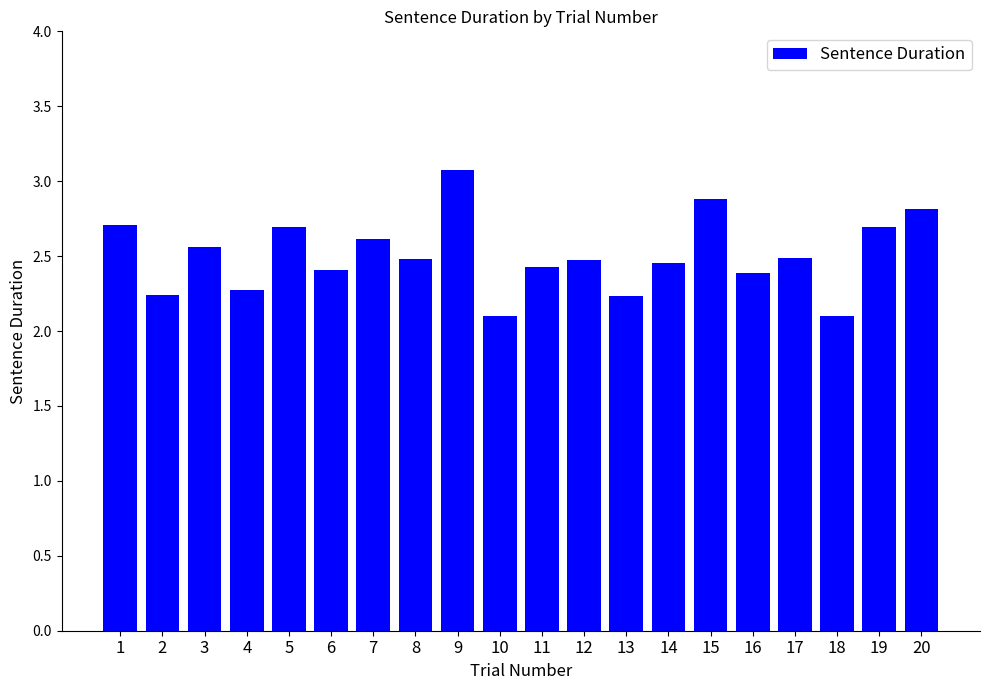

What is the change in value from 2 to 5?

+0.5